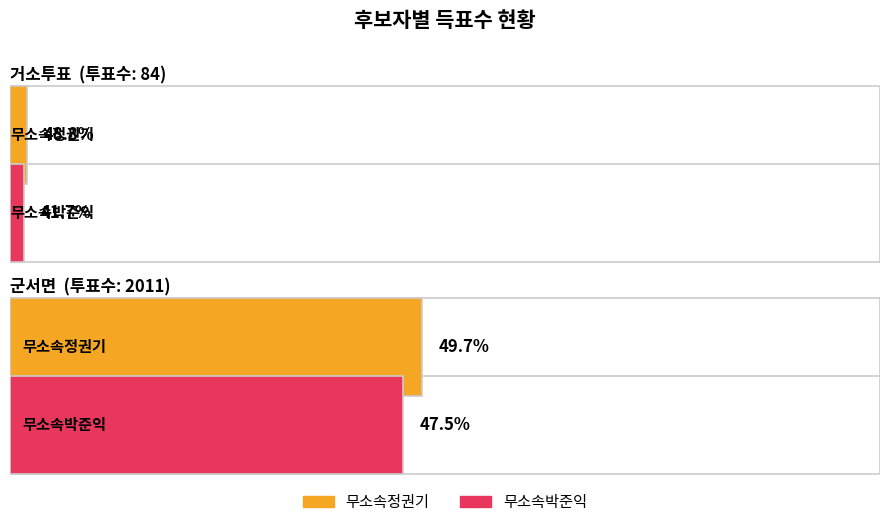

Which series has the widest spread of values?

무소속정권기